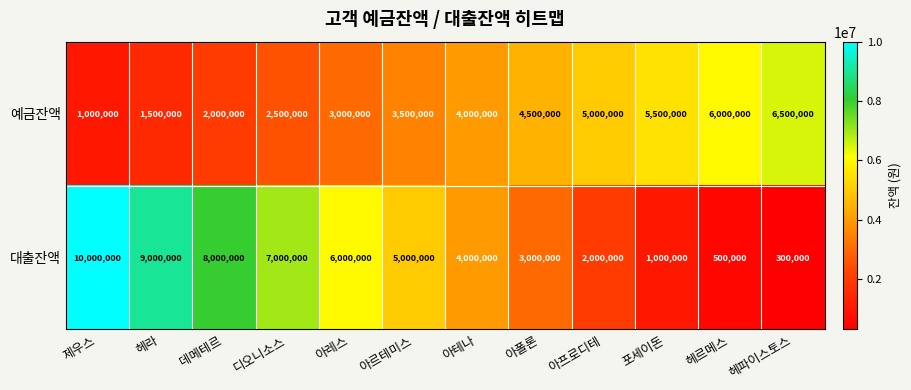

How many data points in 대출잔액 are less than 5000000?

6